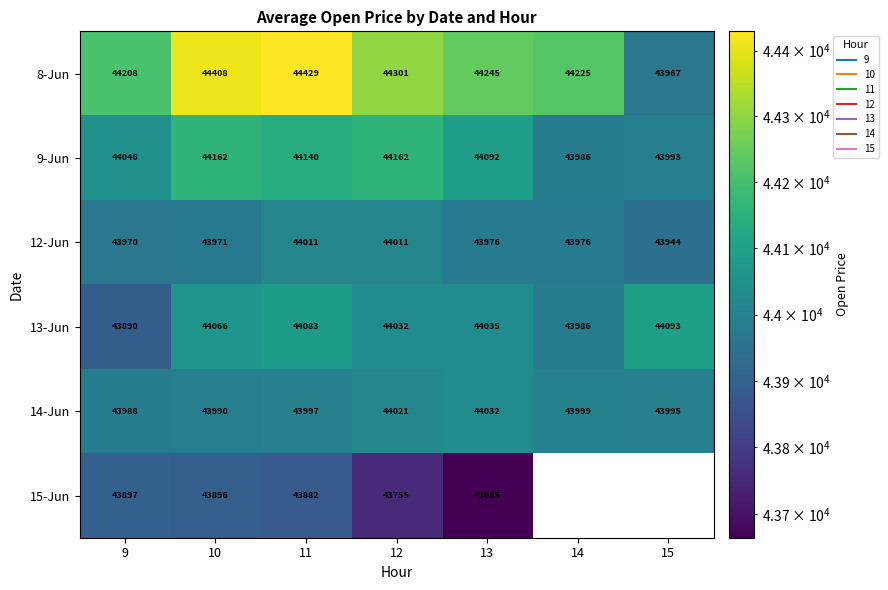

Is the value of 8-Jun at 10 greater than the value of 9-Jun at 11?

Yes